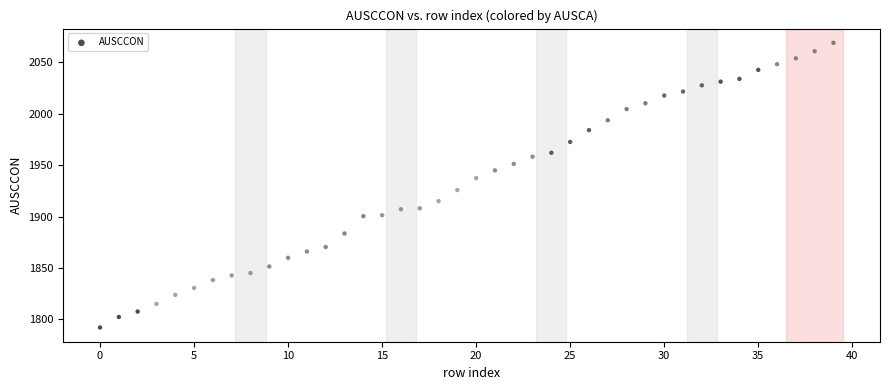

What is the range of Y values (max minus min)?

276.7